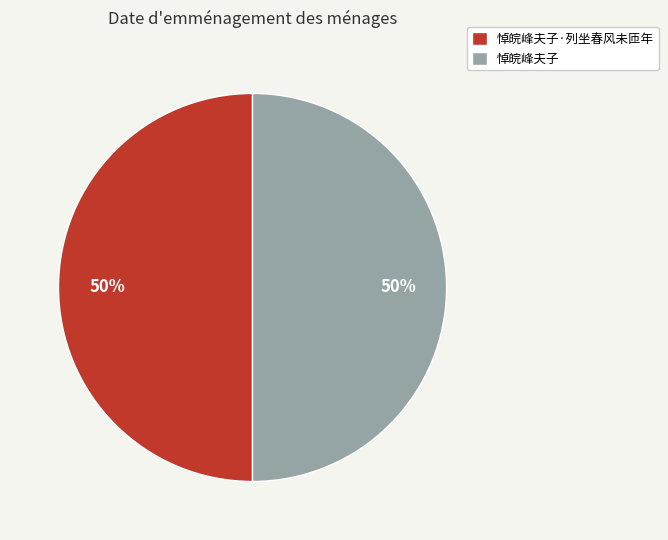

Approximately how many times larger is the value at 悼皖峰夫子·列坐春风未匝年 compared to 悼皖峰夫子?

1.0